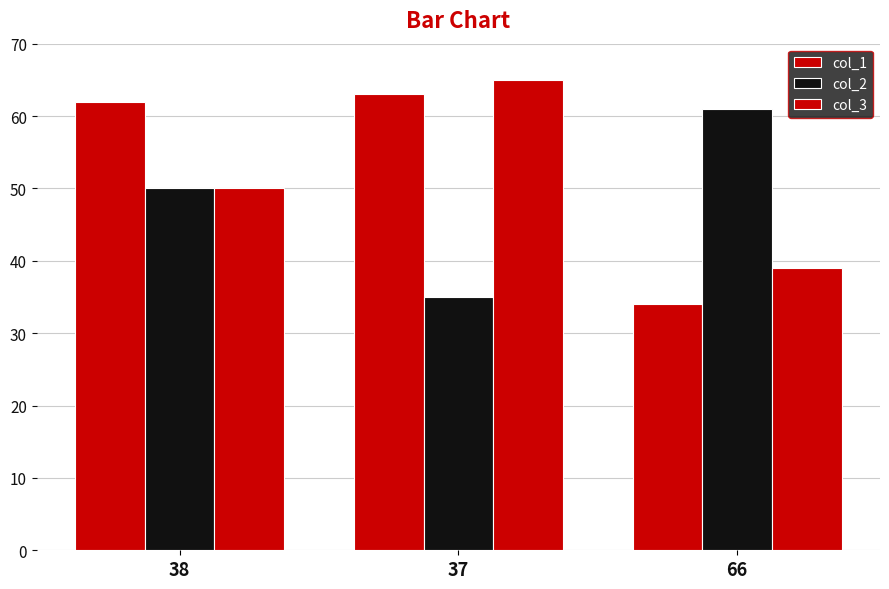

How many categories are shown in the chart?

3